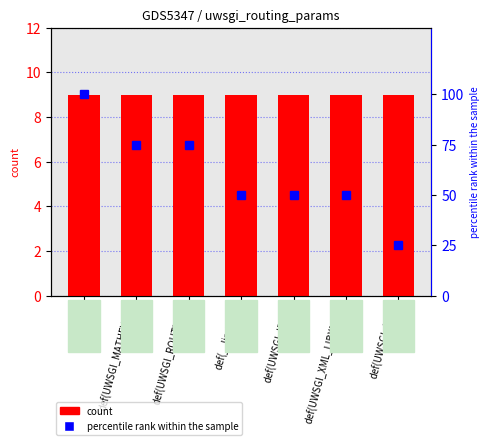

What is the total value across all series at def(UWSGI_MATHEVAL)?

84